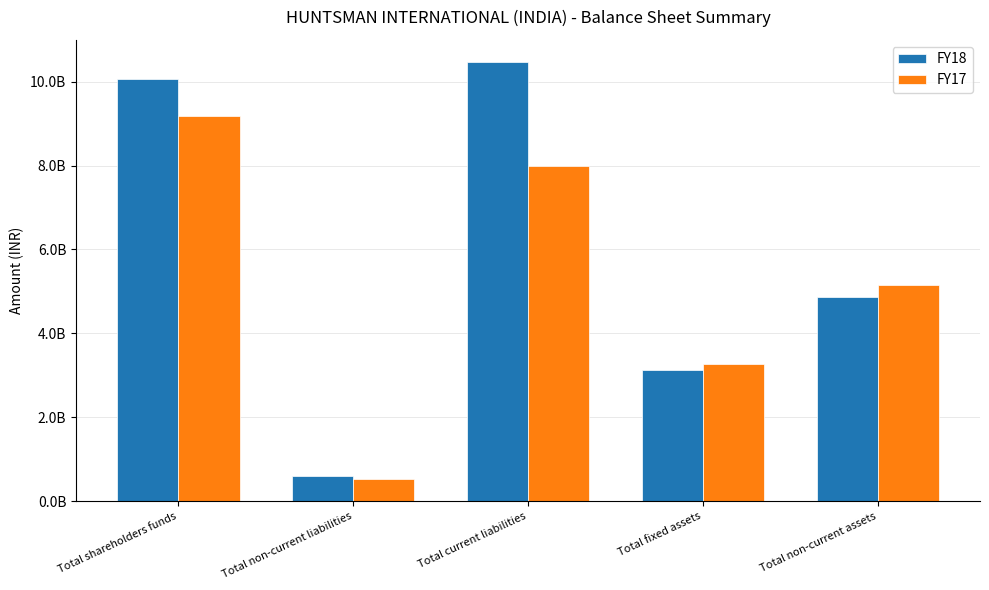

Does the chart contain any negative values?

No